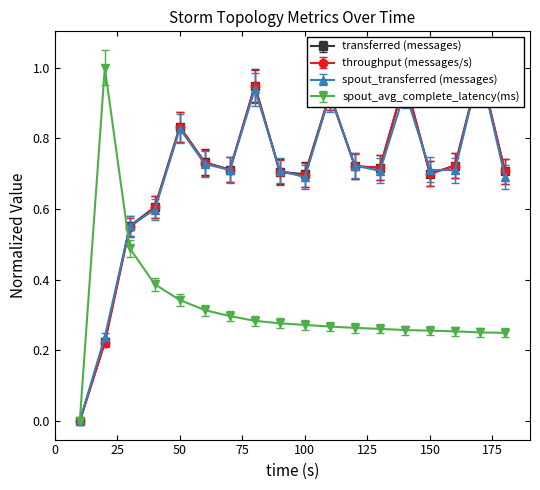

Which has a higher value, 90 or 180?

180